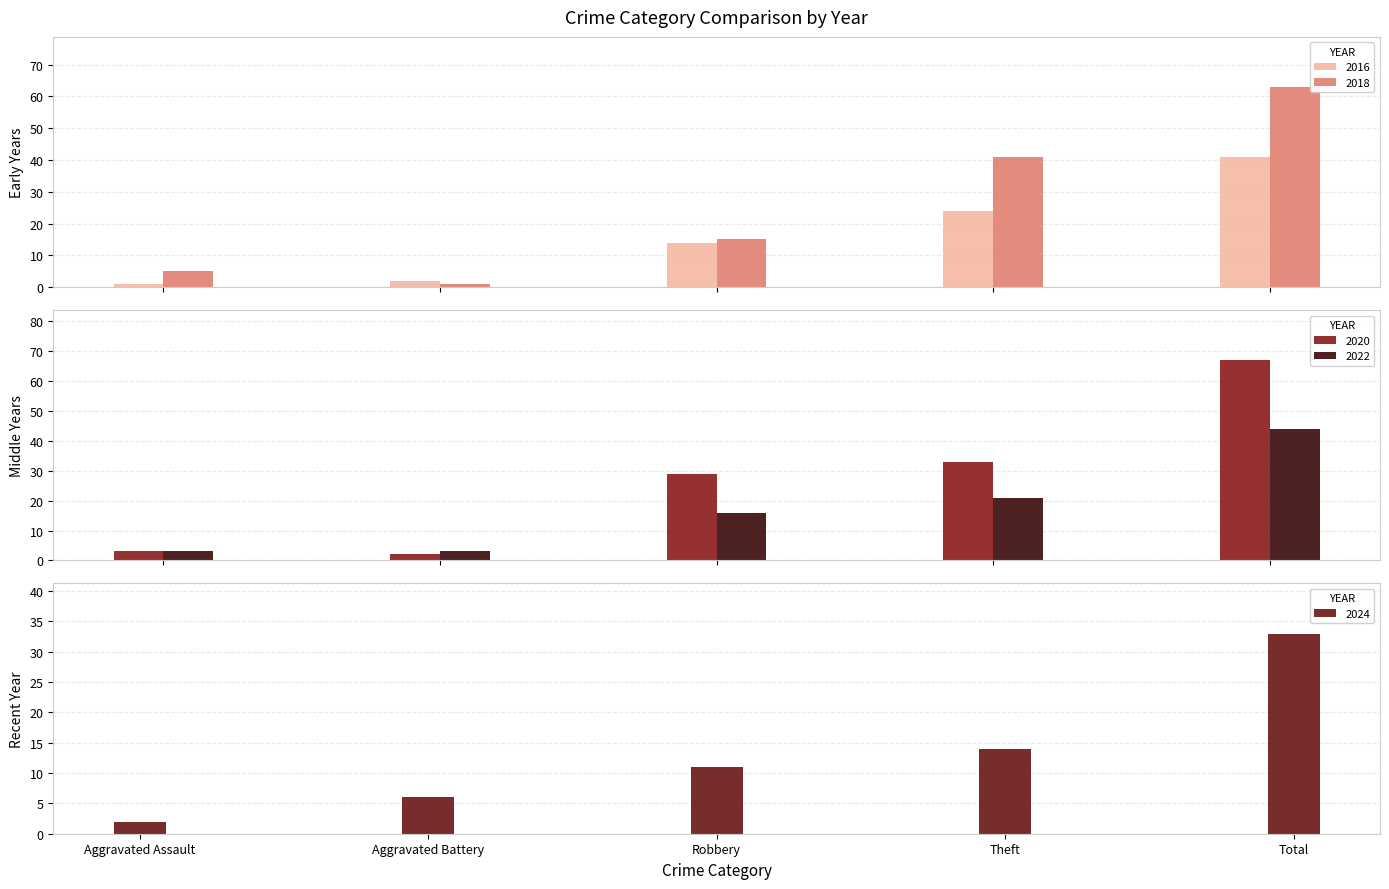

What are all the series names shown in the legend?

2016, 2018, 2020, 2022, 2024